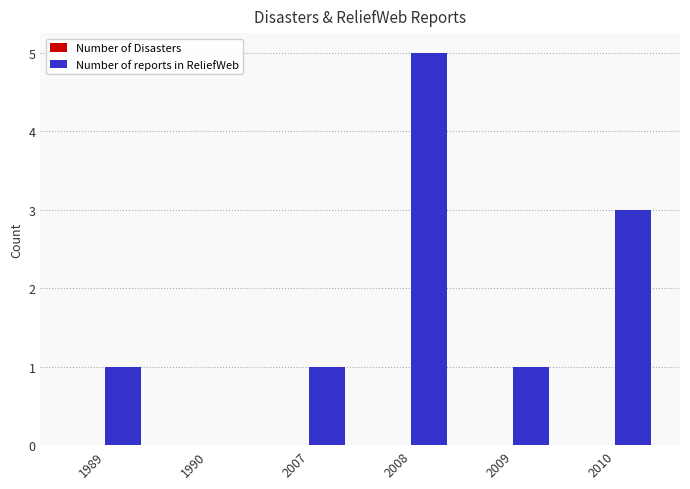

The chart shows a value of 0 at 2009. True or false?

False